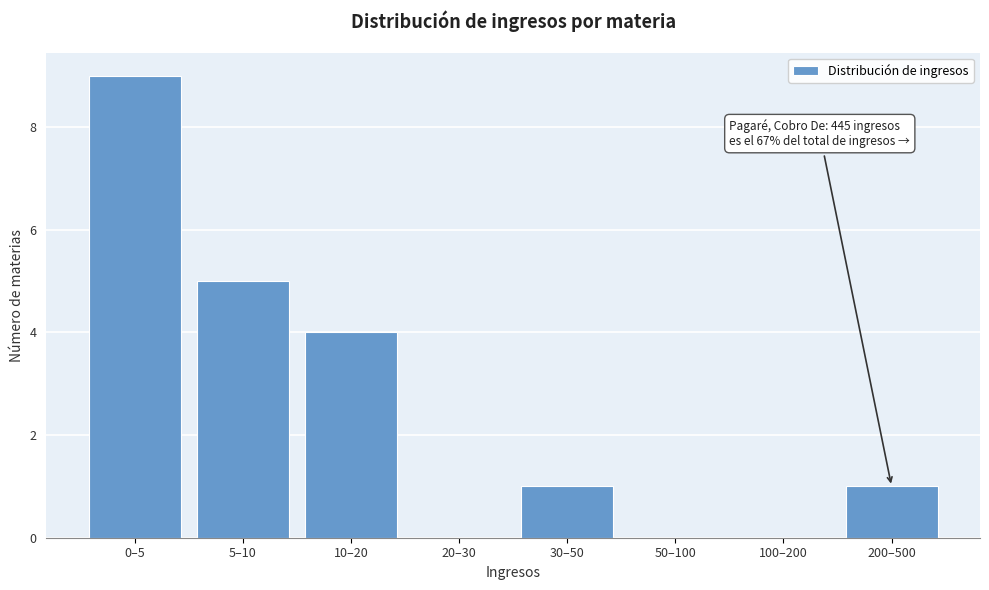

Reading right to left, list all the values displayed in this chart.

200–500=1	100–200=0	50–100=0	30–50=1	20–30=0	10–20=4	5–10=5	0–5=9